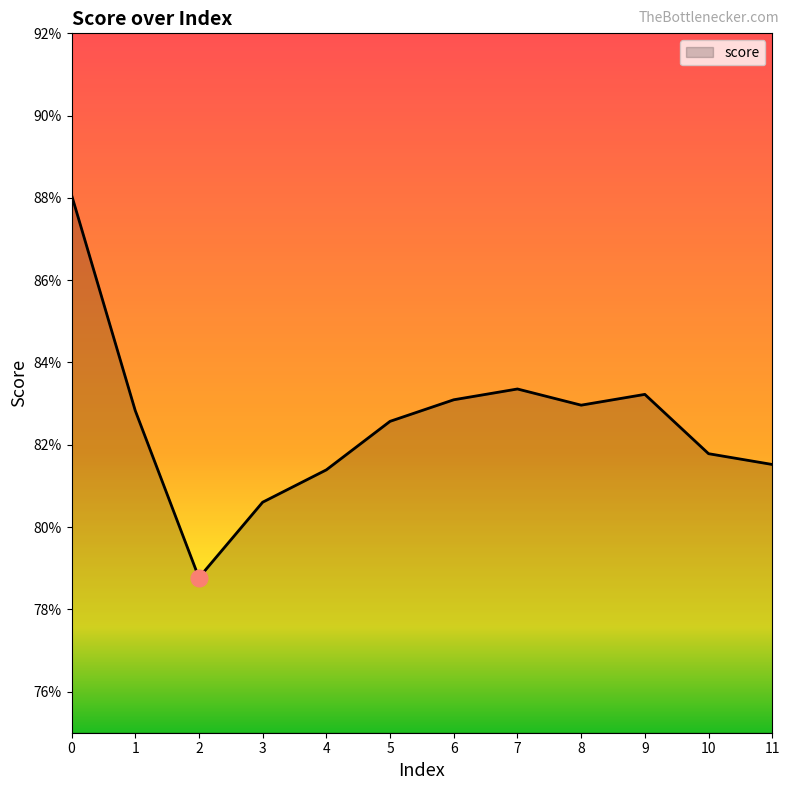

The chart shows a value of 0.8 at 3. True or false?

True